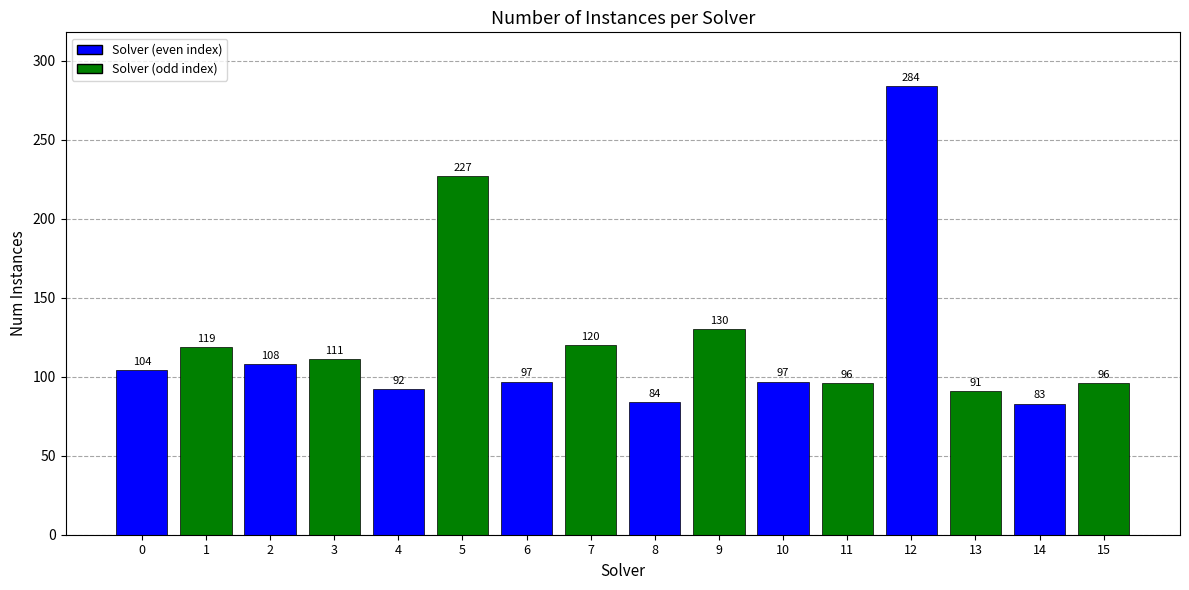

The value at 15 is 170. True or false?

False